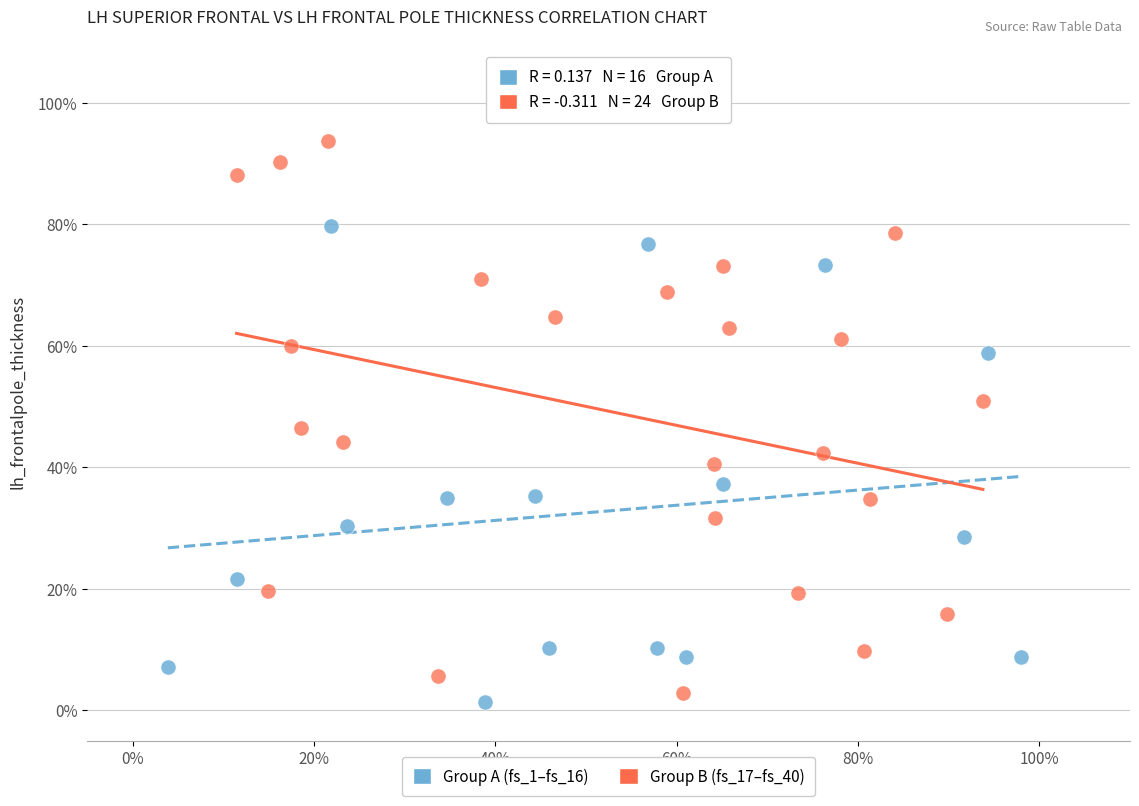

What are all the series names shown in the legend?

Group A (fs_1–fs_16), Group B (fs_17–fs_40)